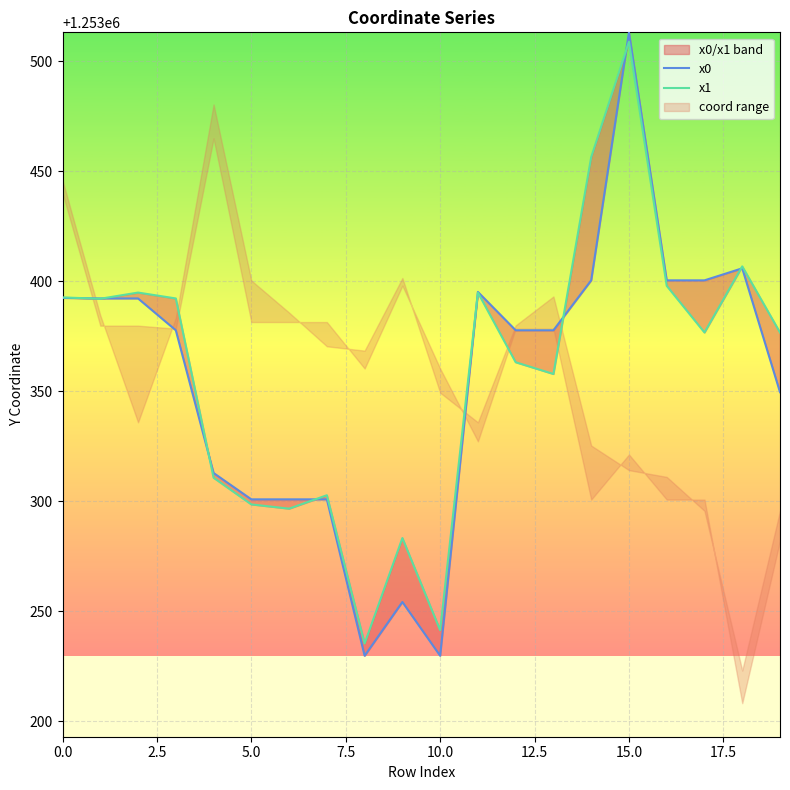

The x1 series shows 698919.6 at 20.0. True or false?

False